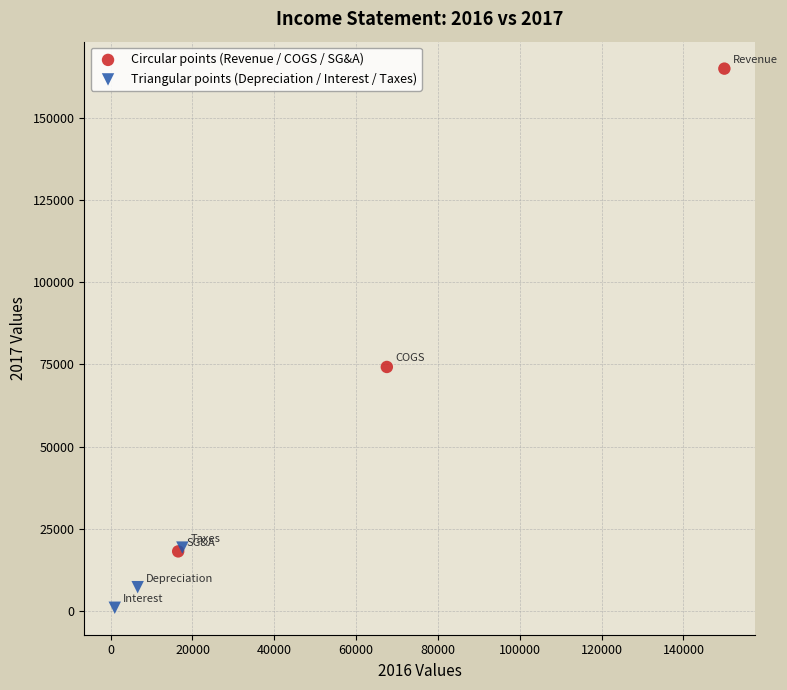

What are all the series names shown in the legend?

Circular points (Revenue / COGS / SG&A), Triangular points (Depreciation / Interest / Taxes)